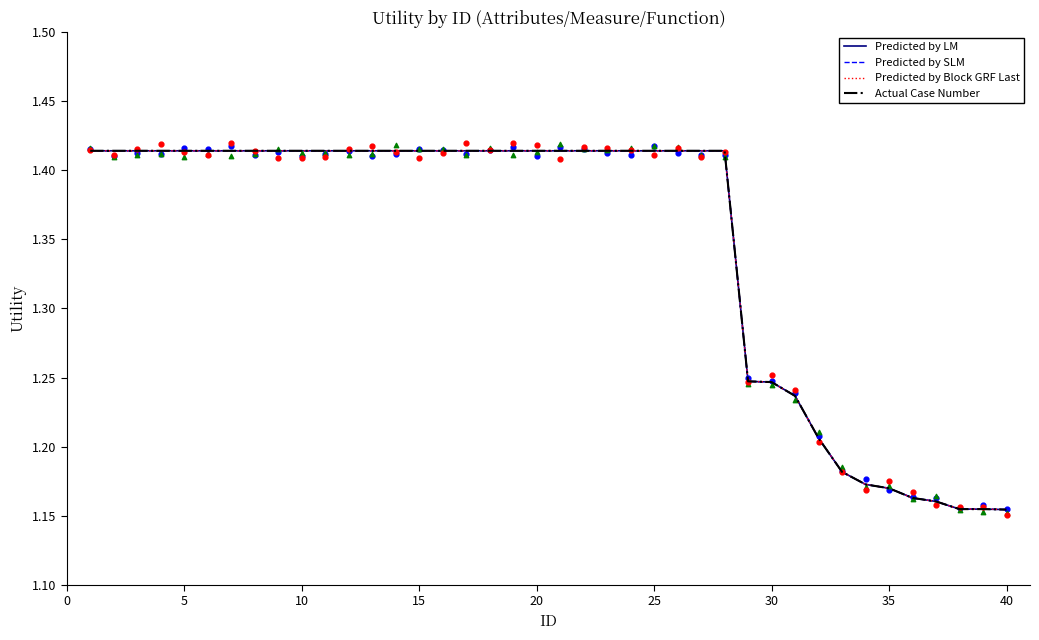

What are all the series names shown in the legend?

Predicted by LM, Predicted by SLM, Predicted by Block GRF Last, Actual Case Number